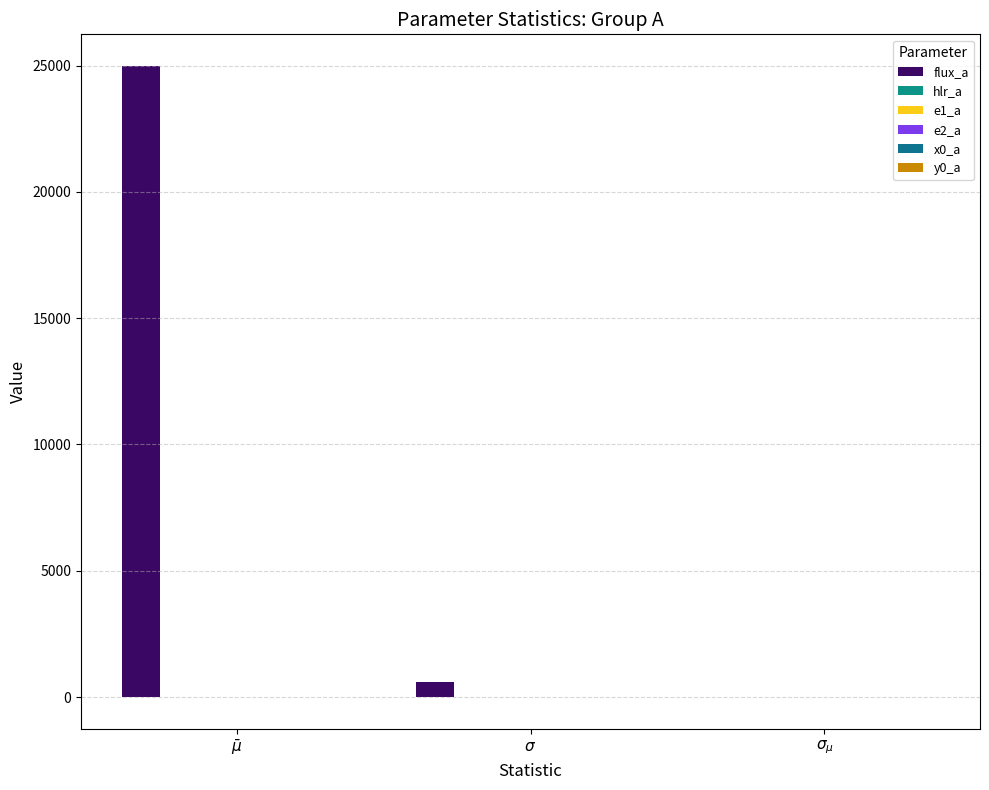

Are the bars horizontal?

No